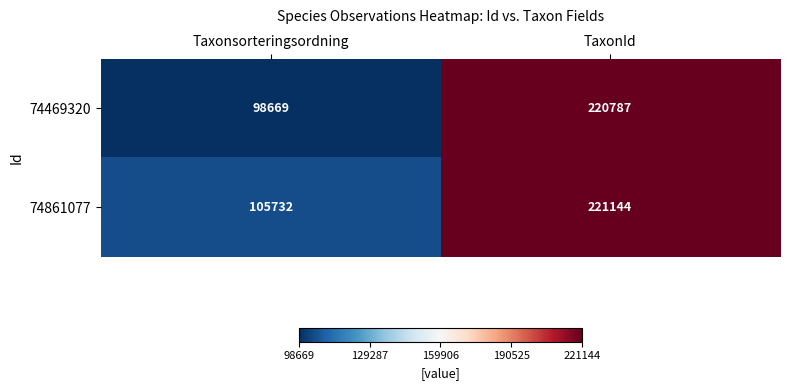

Reading right to left, what are all the values shown in this chart?

74469320: 220787	98669
74861077: 221144	105732